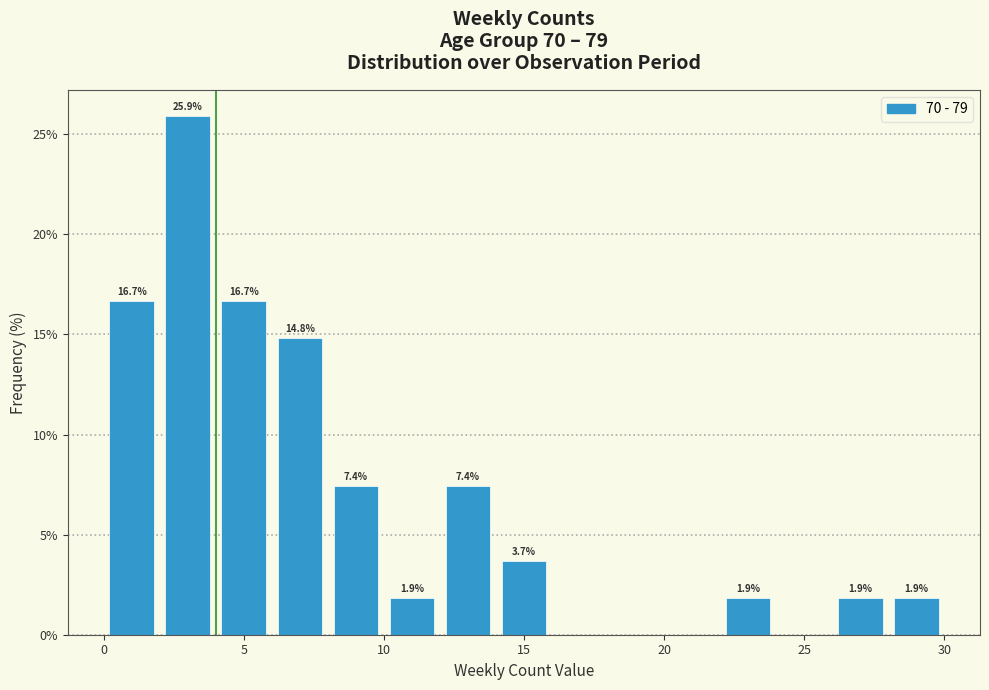

Over which range of the x-axis is the bar tallest?

2 to 4